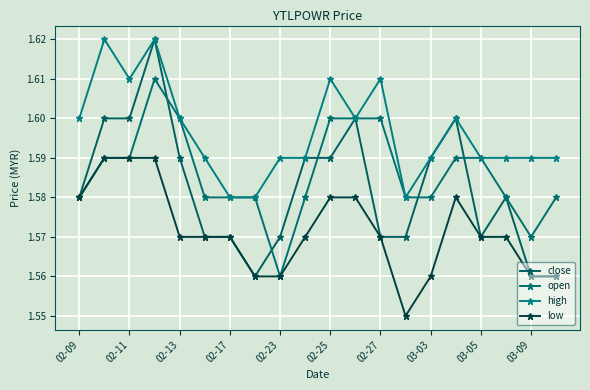

Which series has the widest spread of values?

close